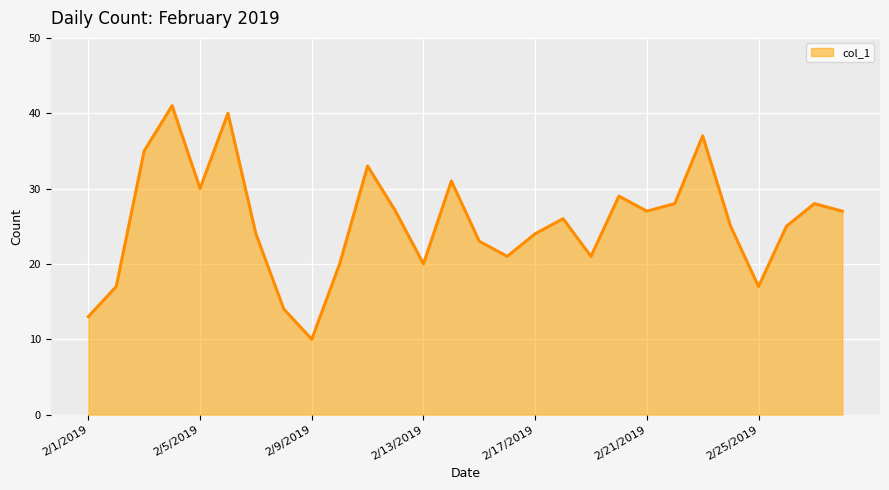

What is the greatest value displayed?

41